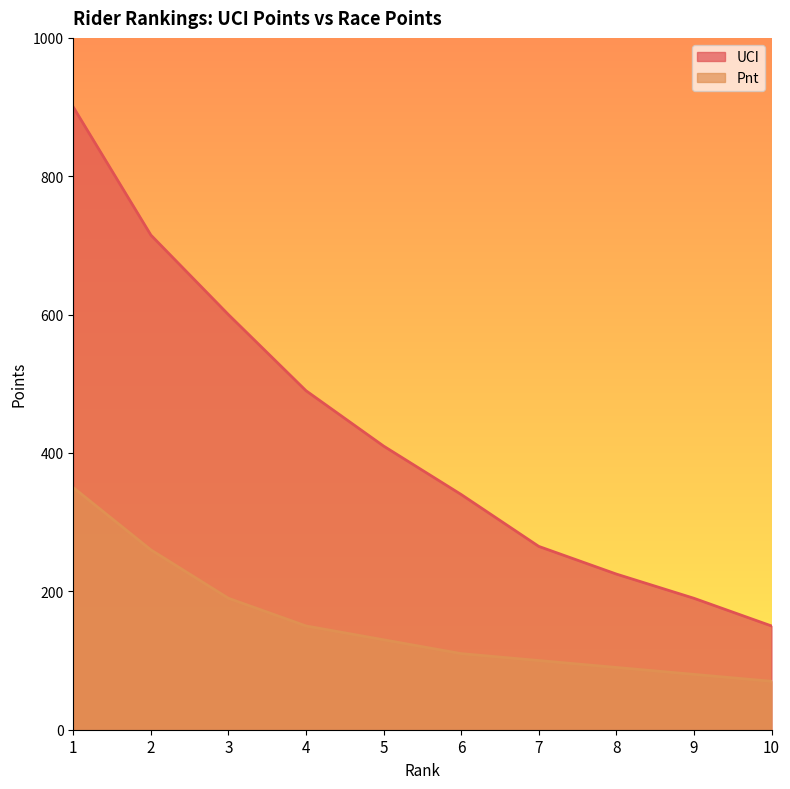

What is the value of the UCI point at the 10th from the left?

150